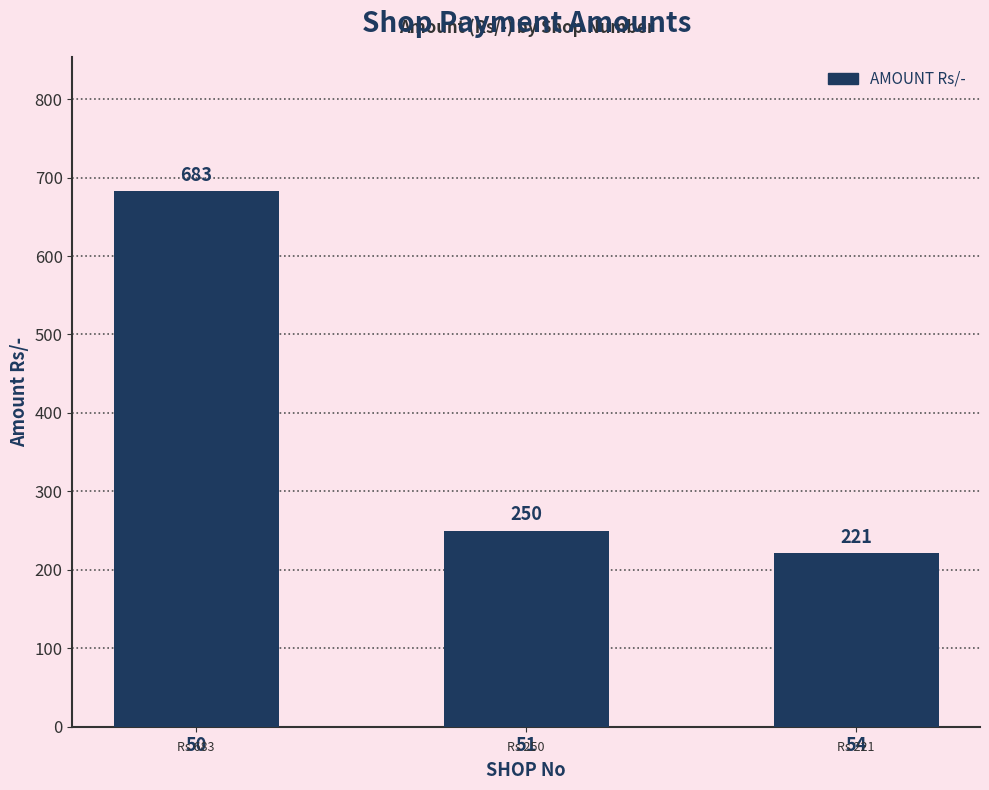

What is the approximate value at 50?

683